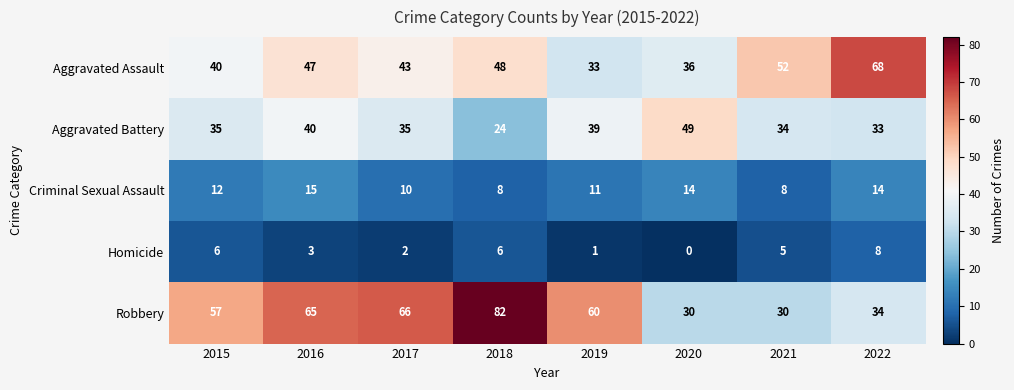

Which label corresponds to the smallest value in the chart?

2020